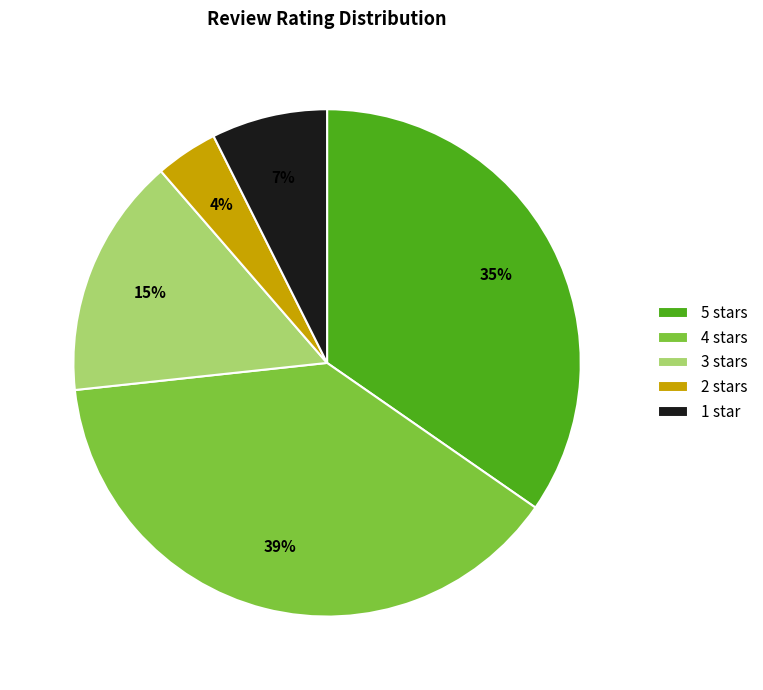

How many segments does this pie chart have?

5